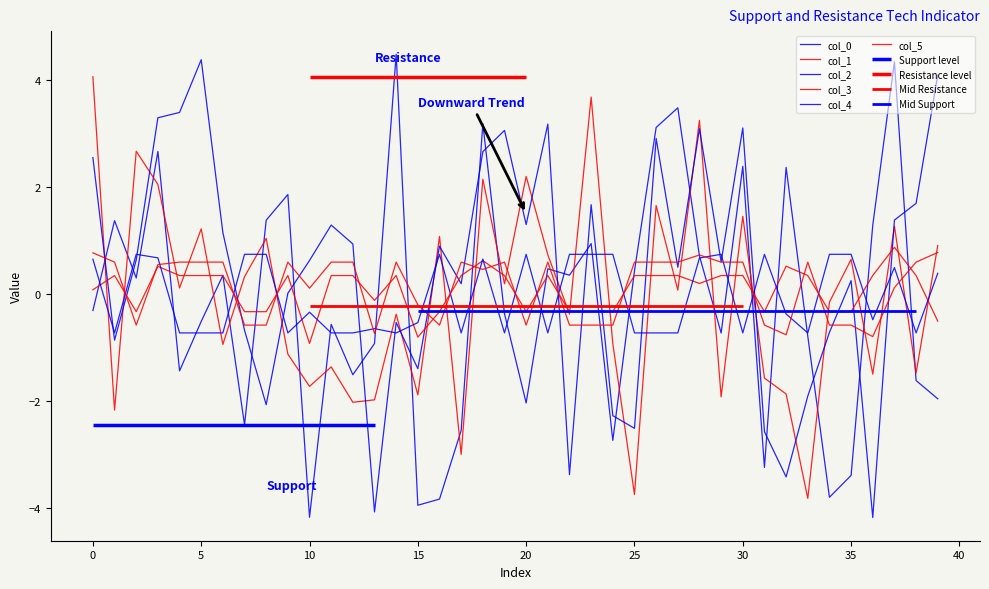

How many lines are shown in the chart?

6